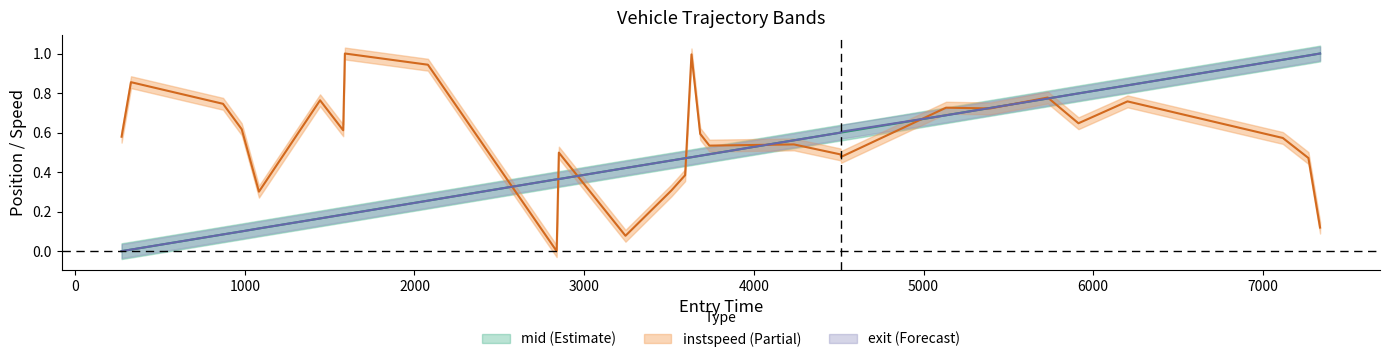

Which series has the largest range (max minus min)?

mid